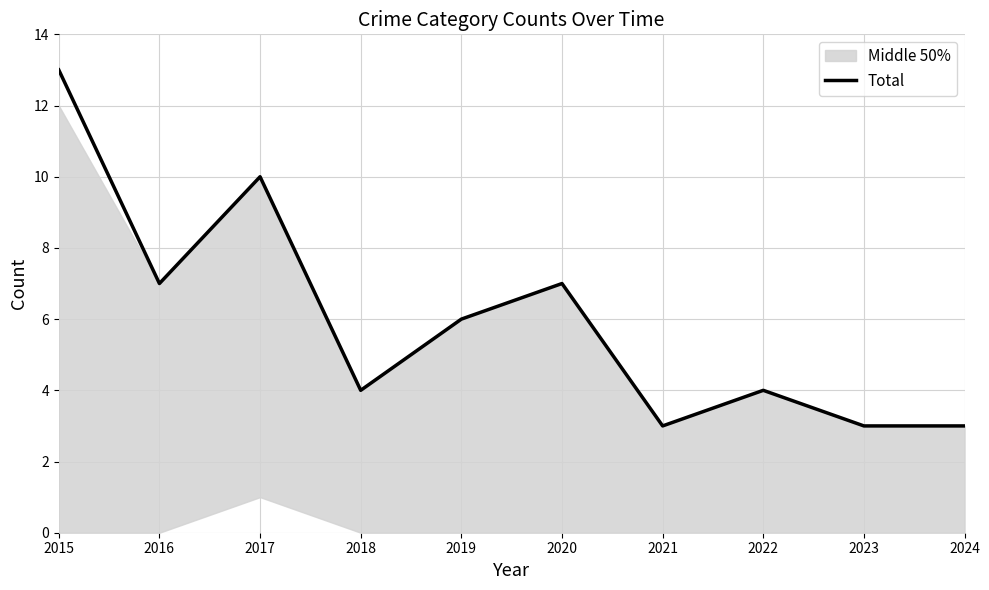

Which category has the highest value across all series?

2015